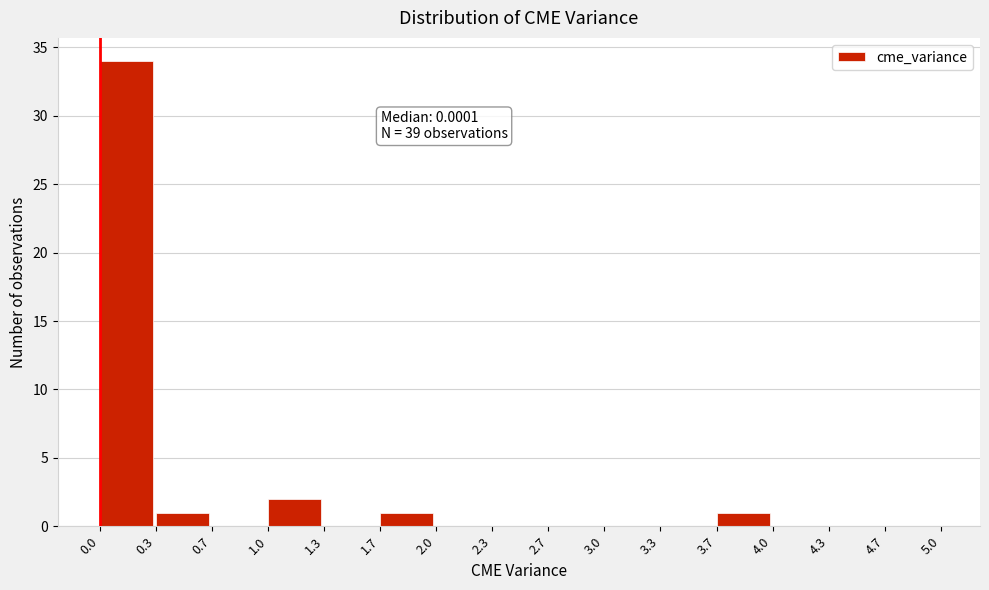

Over which range of the x-axis is the bar tallest?

0.0 to 0.3